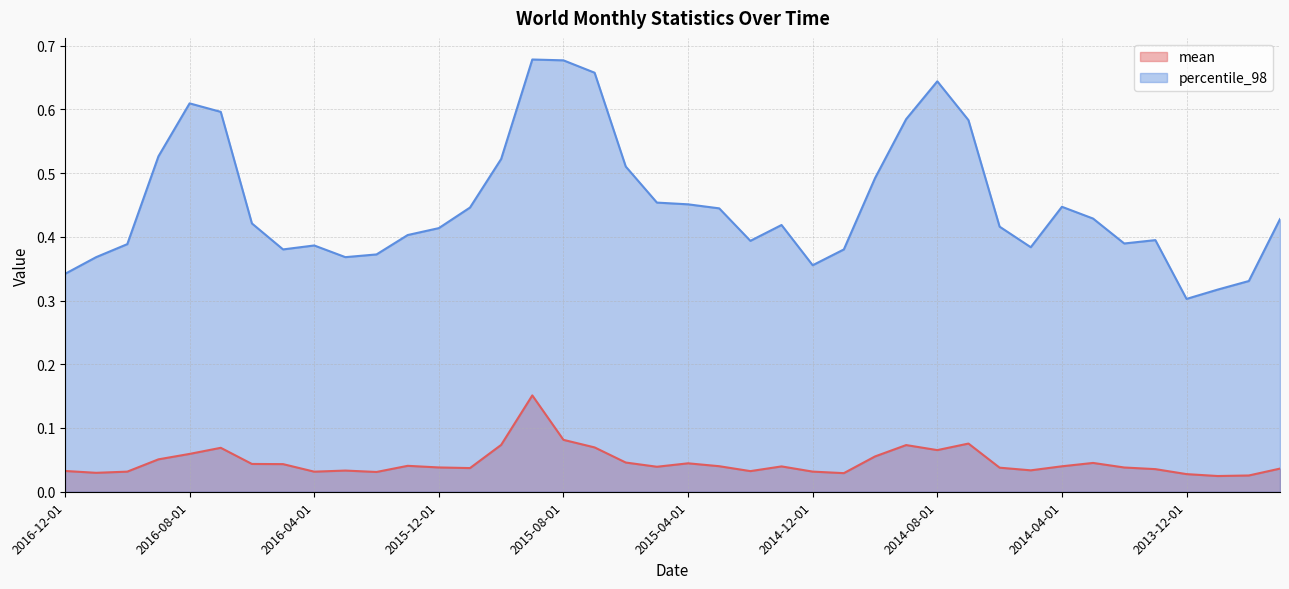

At which category does percentile_98 reach its first local valley?

2016-05-01